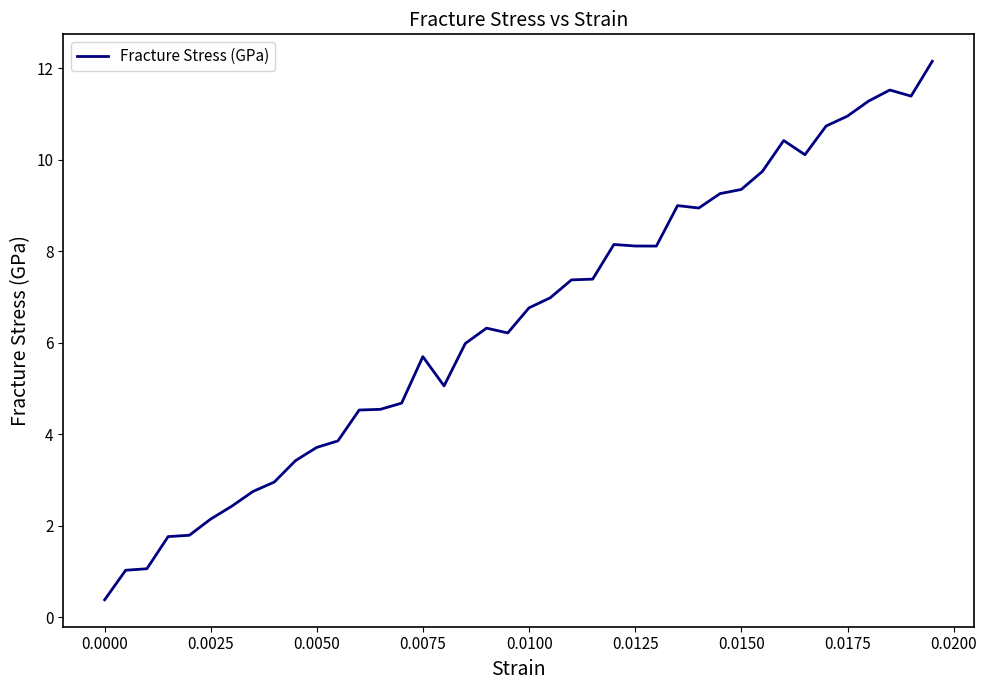

What is the greatest value displayed?

12.2